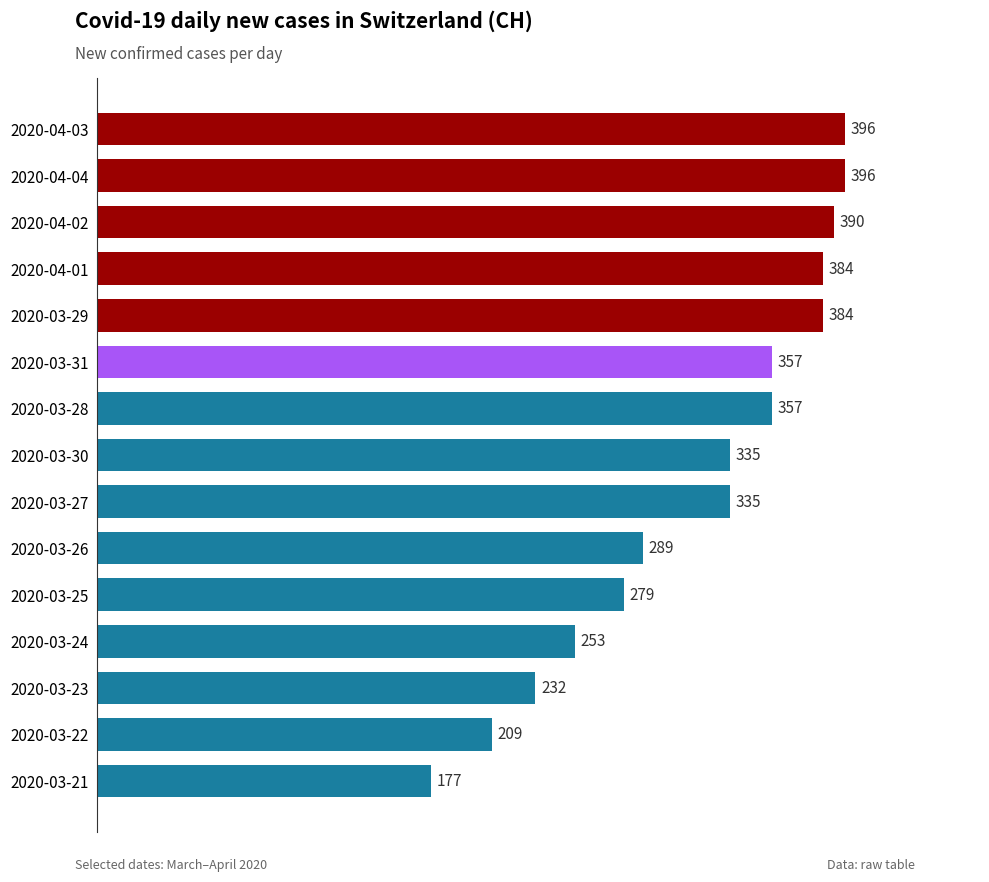

What is the sum of all values?

4773